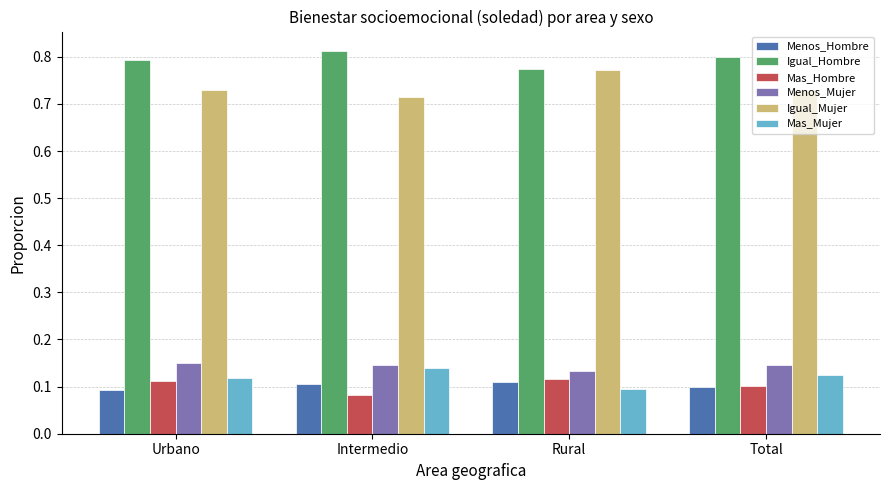

Count the Menos_Hombre values in the range 0 to 1.

4